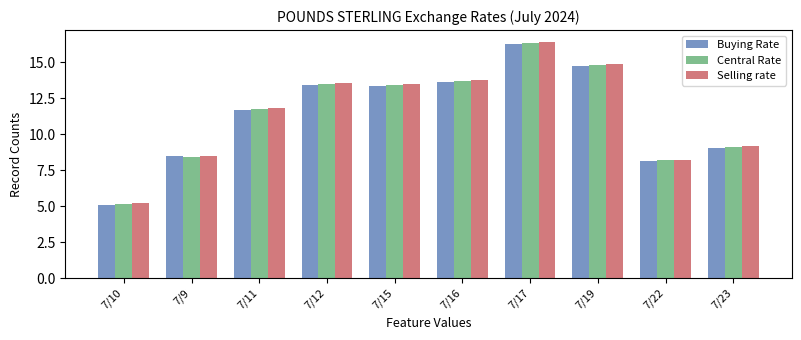

What is the minimum value for Central Rate?

5.1